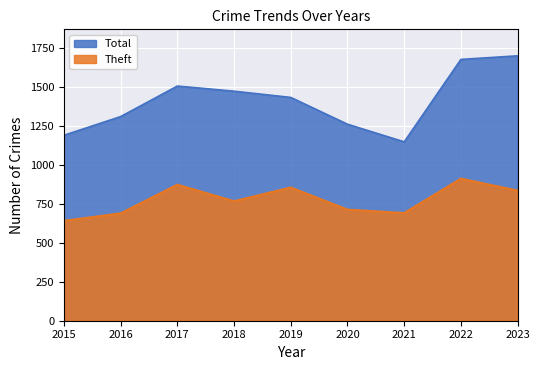

Which series has the largest range (max minus min)?

Total